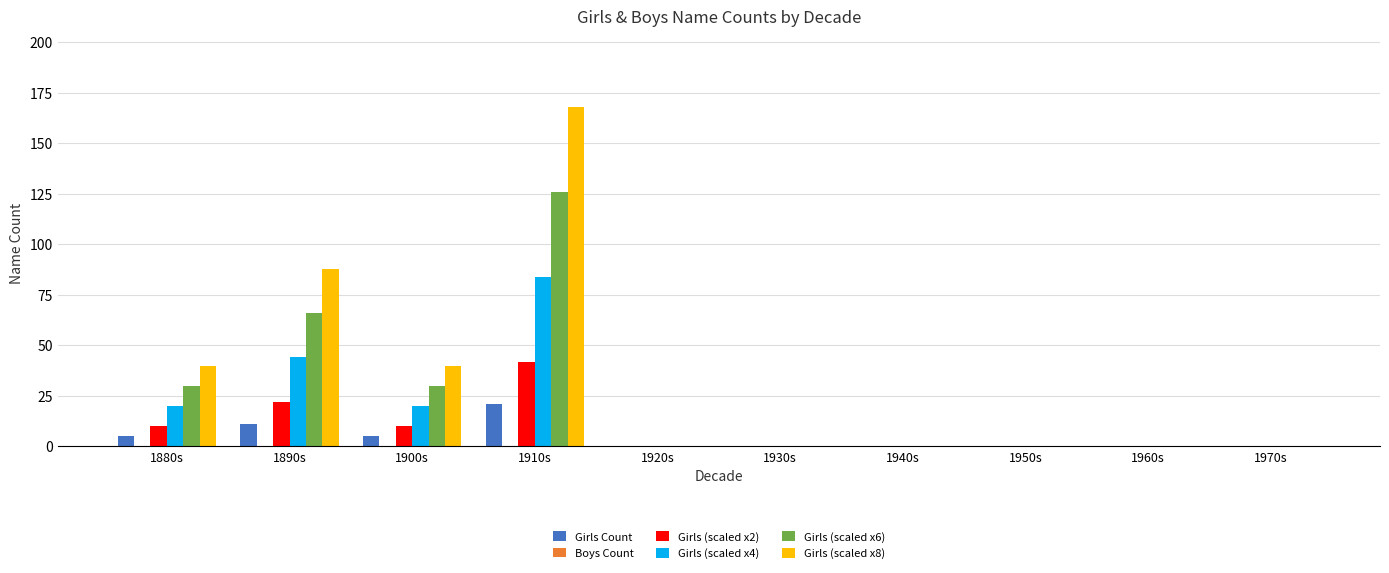

Which series has the largest total across all categories?

Girls (scaled x8)